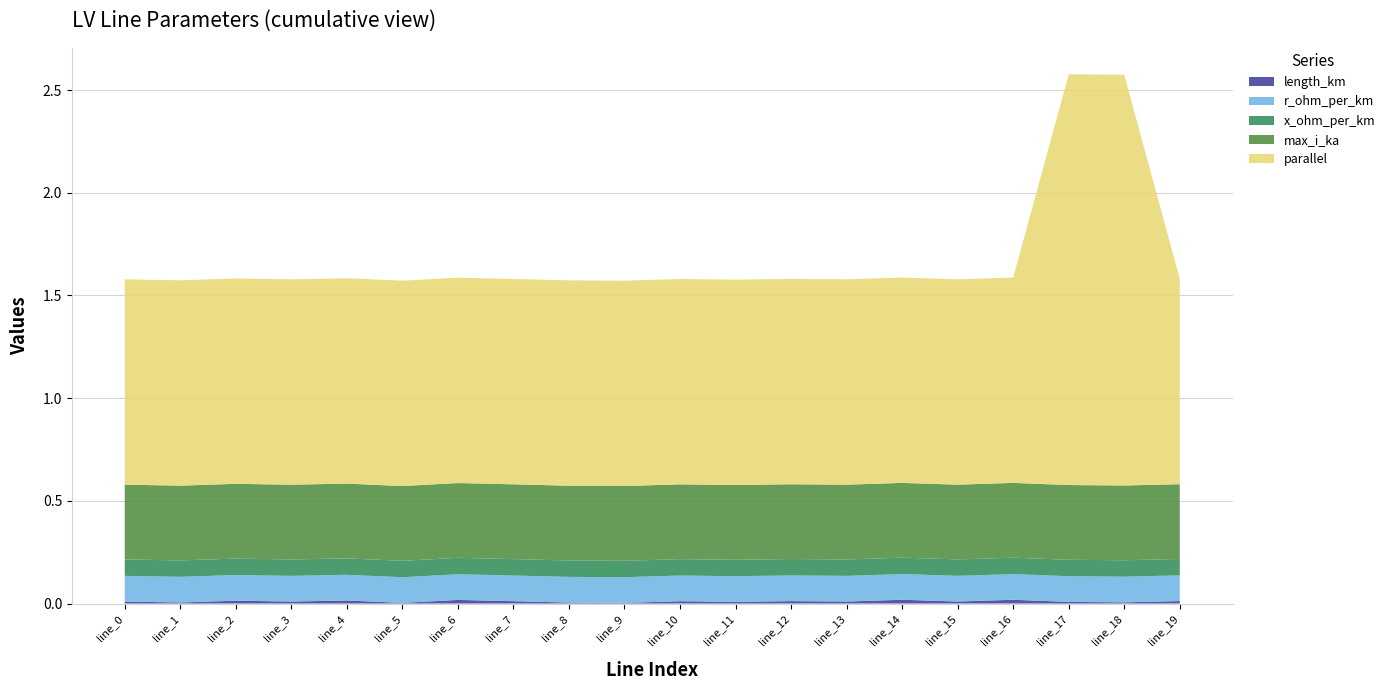

Reading right to left, extract all data points from this chart.

length_km: 0.0	0.0	0.0	0.0	0.0	0.0	0.0	0.0	0.0	0.0	0.0	0.0	0.0	0.0	0.0	0.0	0.0	0.0	0.0	0.0
r_ohm_per_km: 0.1	0.1	0.1	0.1	0.1	0.1	0.1	0.1	0.1	0.1	0.1	0.1	0.1	0.1	0.1	0.1	0.1	0.1	0.1	0.1
x_ohm_per_km: 0.1	0.1	0.1	0.1	0.1	0.1	0.1	0.1	0.1	0.1	0.1	0.1	0.1	0.1	0.1	0.1	0.1	0.1	0.1	0.1
max_i_ka: 0.4	0.4	0.4	0.4	0.4	0.4	0.4	0.4	0.4	0.4	0.4	0.4	0.4	0.4	0.4	0.4	0.4	0.4	0.4	0.4
parallel: 1.0	2.0	2.0	1.0	1.0	1.0	1.0	1.0	1.0	1.0	1.0	1.0	1.0	1.0	1.0	1.0	1.0	1.0	1.0	1.0